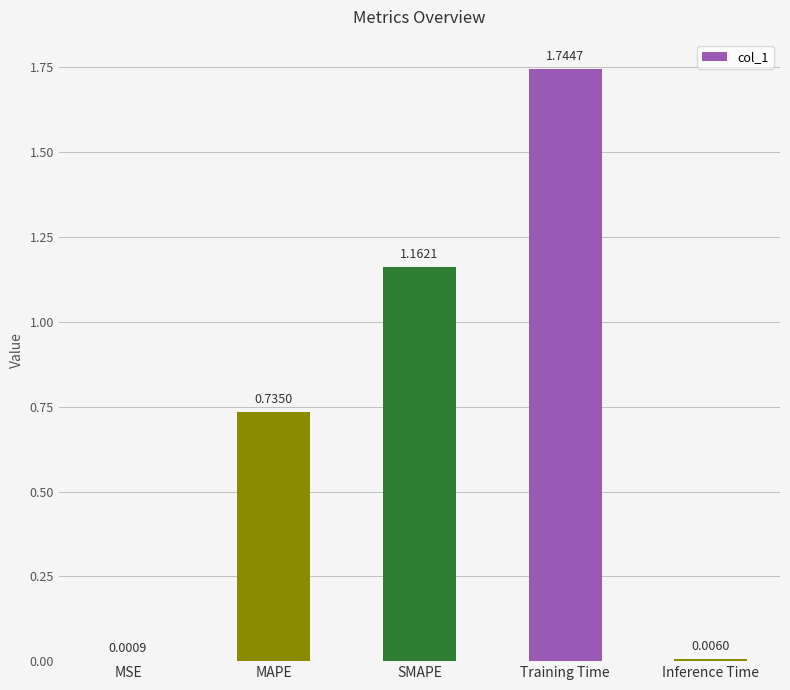

Where is the data nearest to the value 0?

MSE